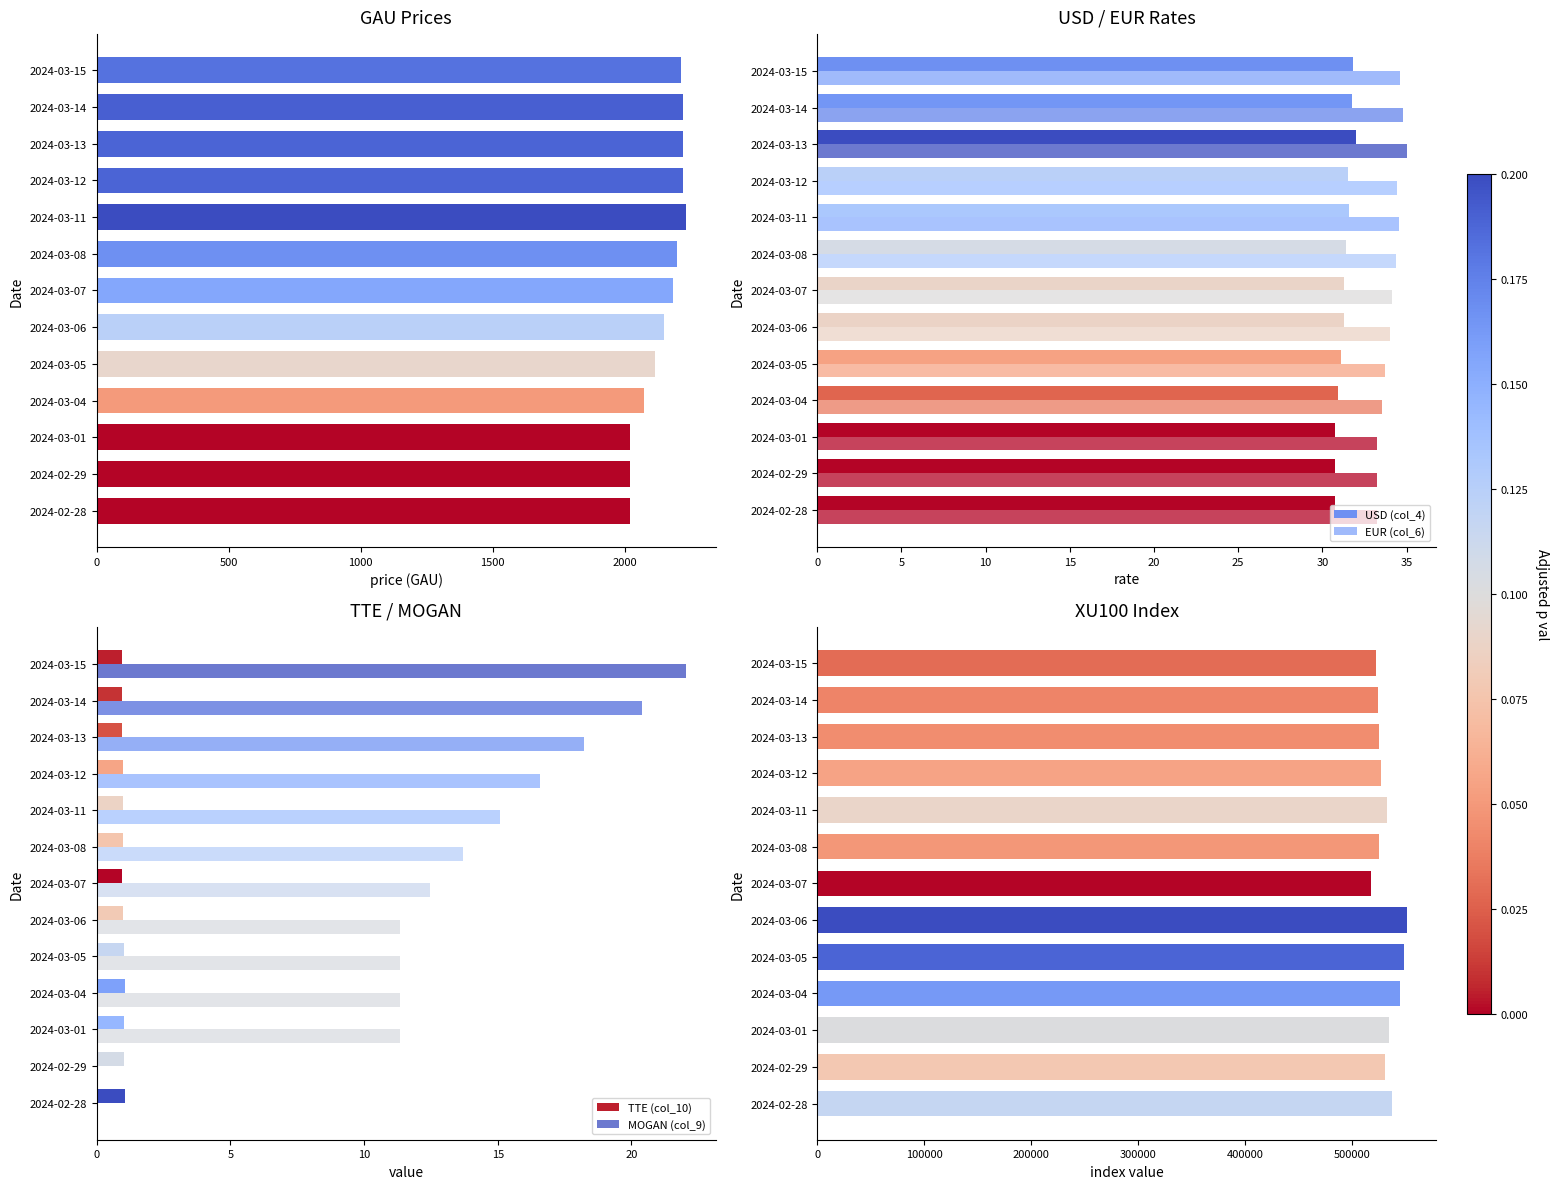

What position from the right is 2024-03-04?

4